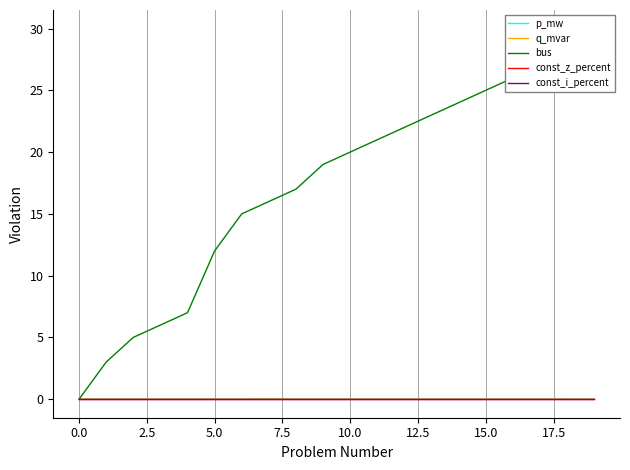

True or false: p_mw and const_z_percent cross at least once.

False